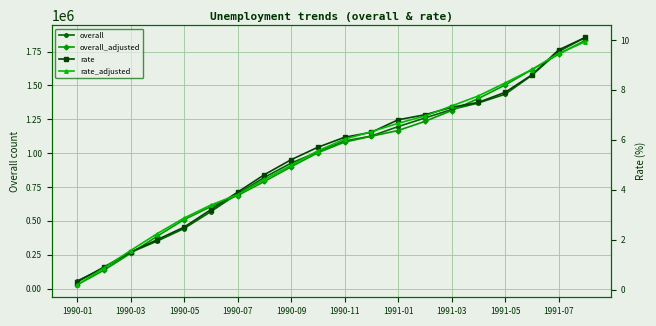

What is the difference between the rate values at 19 and 12?

3.3